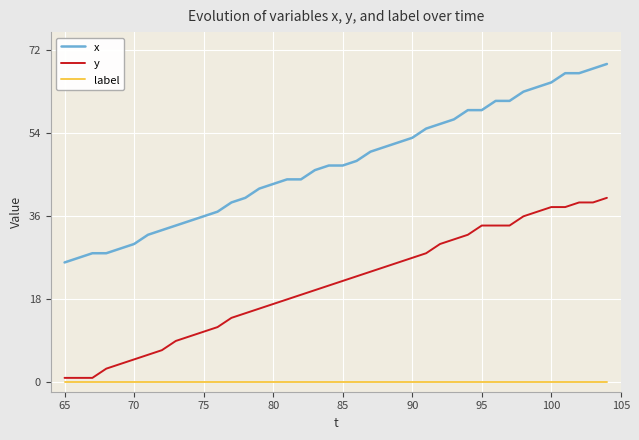

Which series has the largest range (max minus min)?

x